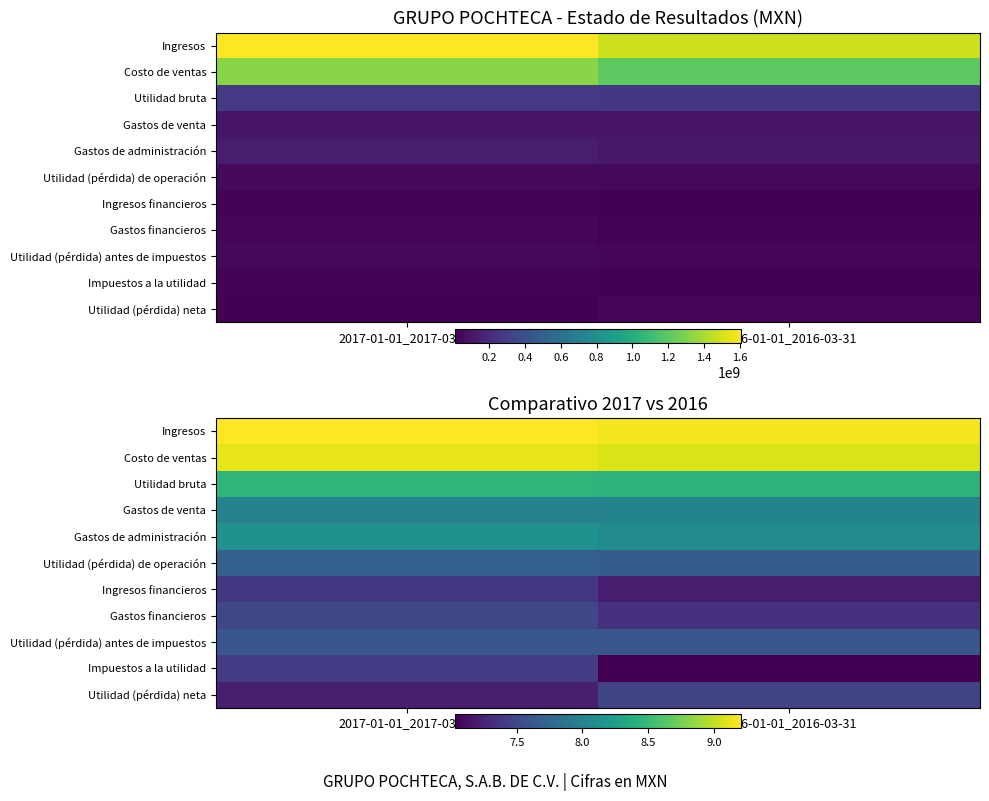

What is the difference between the maximum and minimum values in the Impuestos a la utilidad series?

0.4